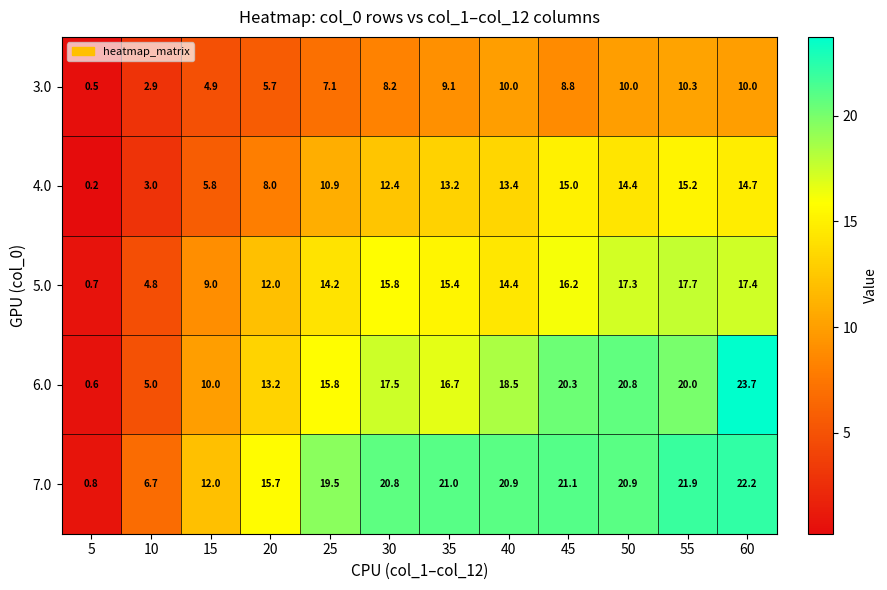

What is the average value of the 5.0 series?

12.9